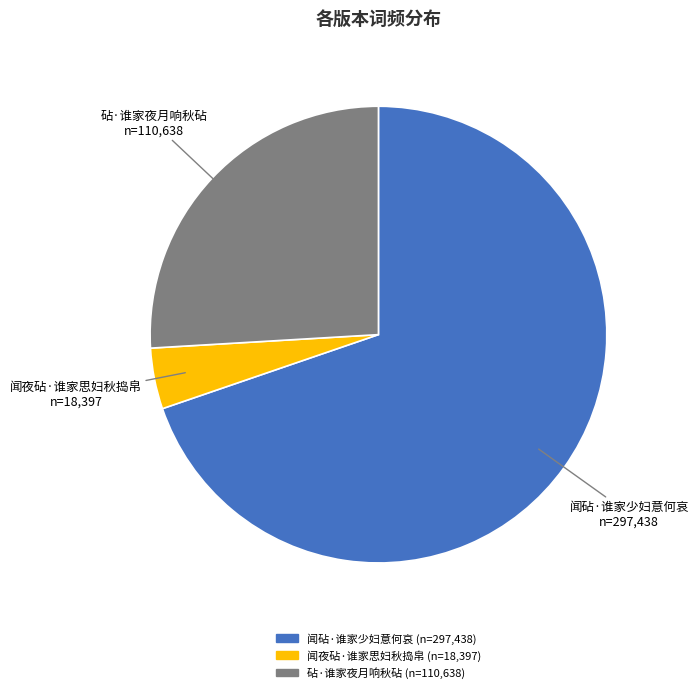

Between 闻砧·谁家少妇意何哀 and 砧·谁家夜月响秋砧, which is larger?

闻砧·谁家少妇意何哀